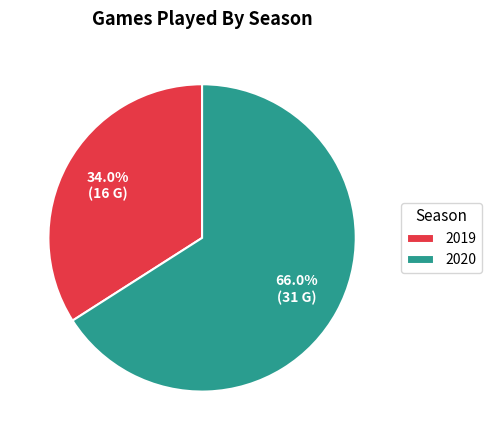

To the nearest percent, what is the difference between the largest and smallest slice percentages?

32%